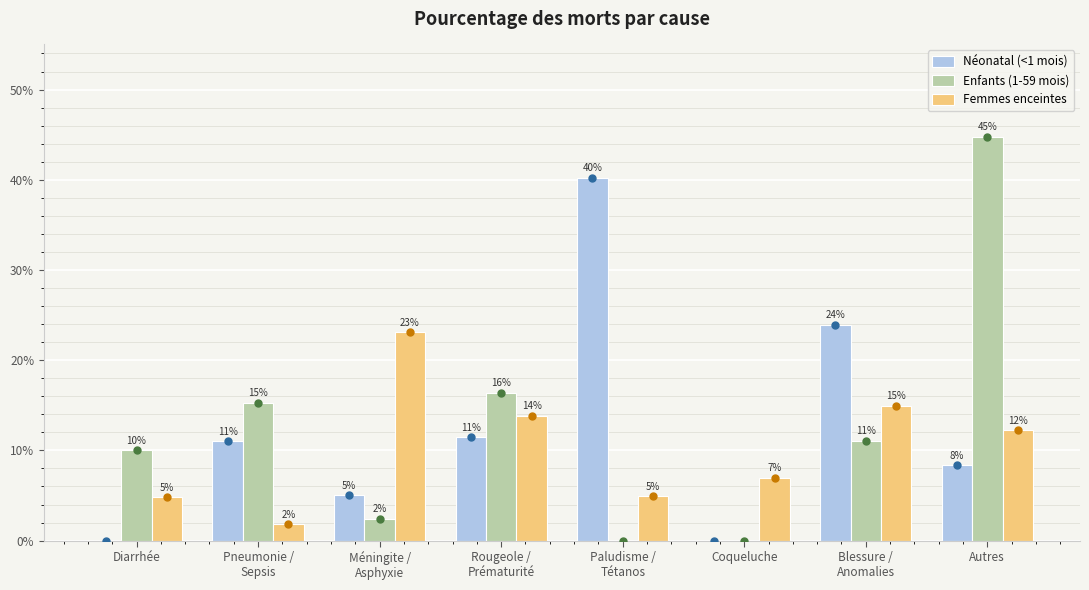

Which series has the largest total across all categories?

Néonatal (<1 mois)